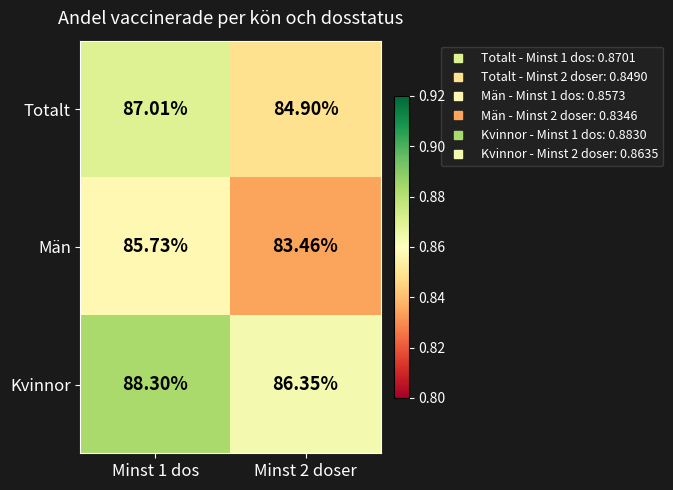

Rank the series by their maximum value, from lowest to highest.

Män, Totalt, Kvinnor